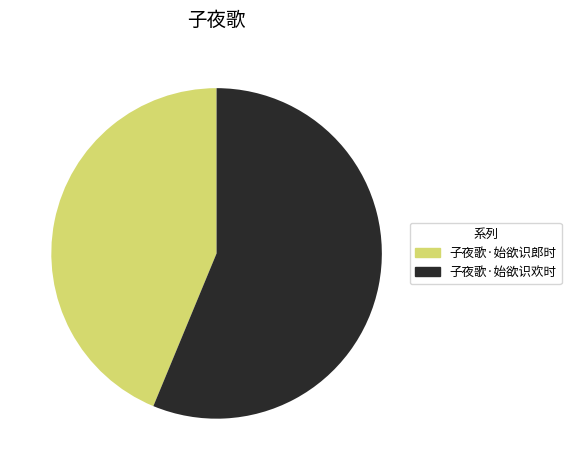

Does 子夜歌·始欲识欢时 account for over 50% of the chart?

Yes